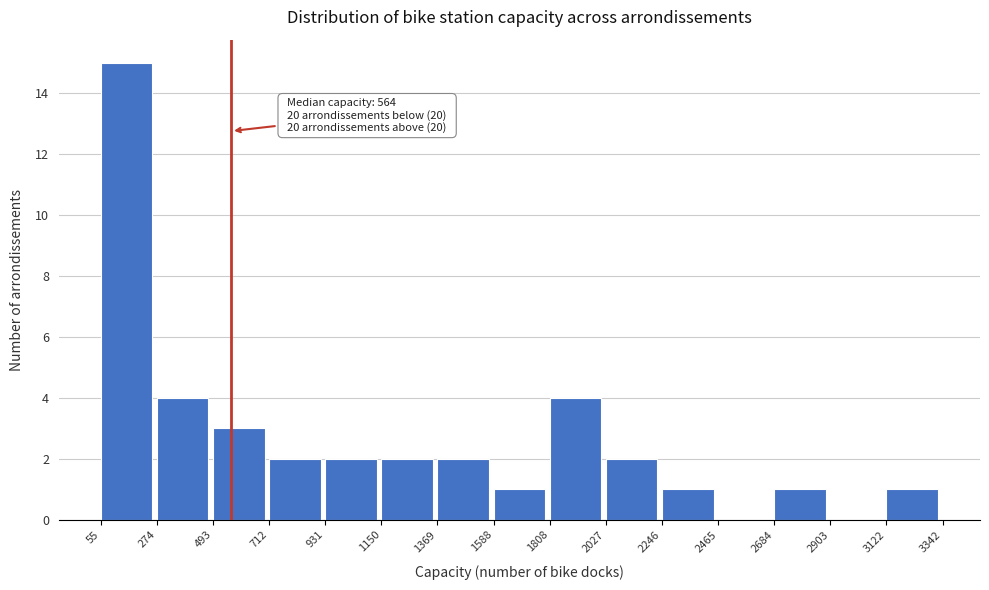

Which range on the x-axis has the tallest bar?

55 to 274